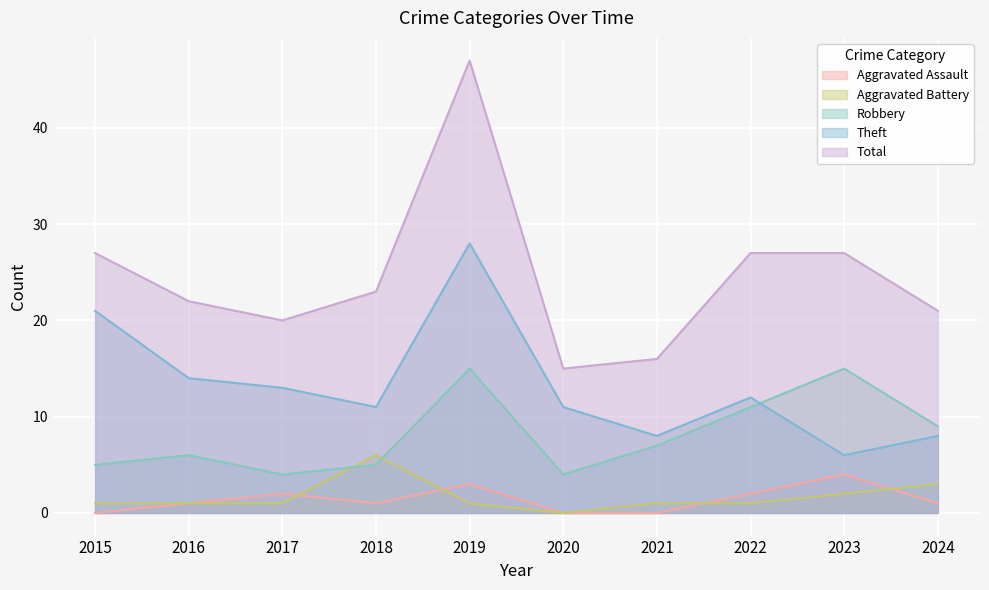

What is the average value of the Aggravated Battery series?

2